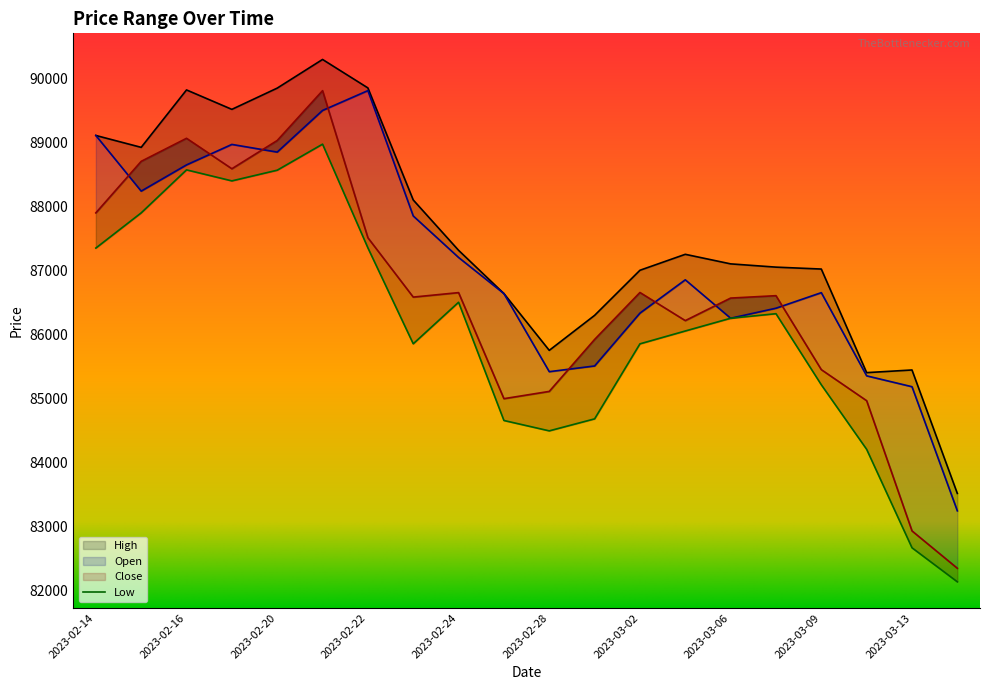

What is the value of the High point at the 2nd from the left?

88922.2